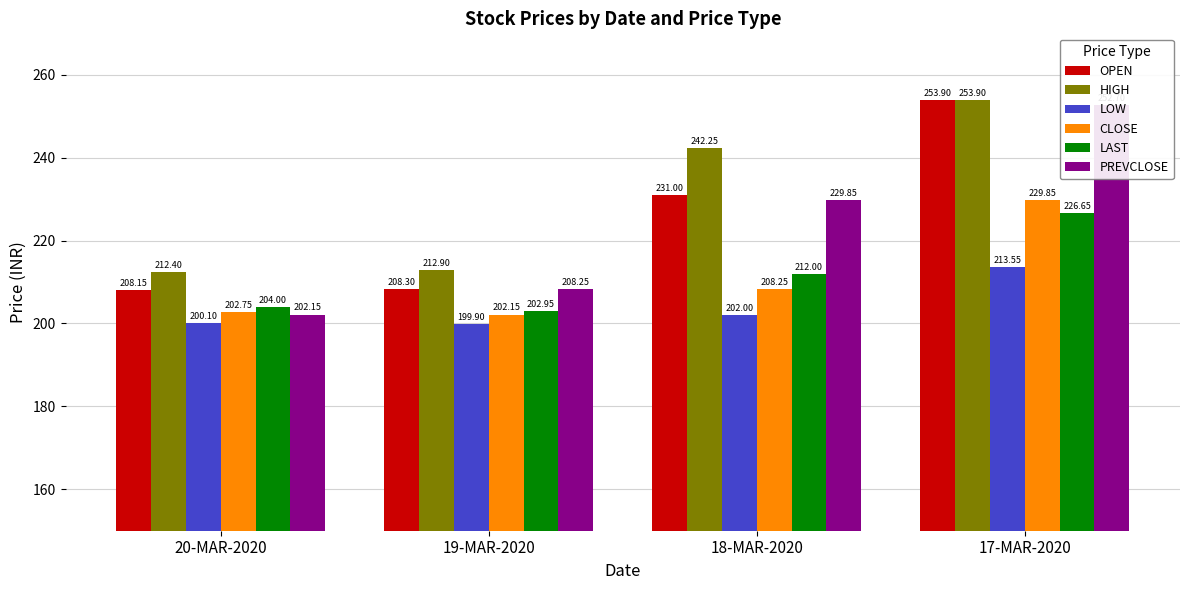

What is the difference between the highest and lowest values at 19-MAR-2020?

13.0